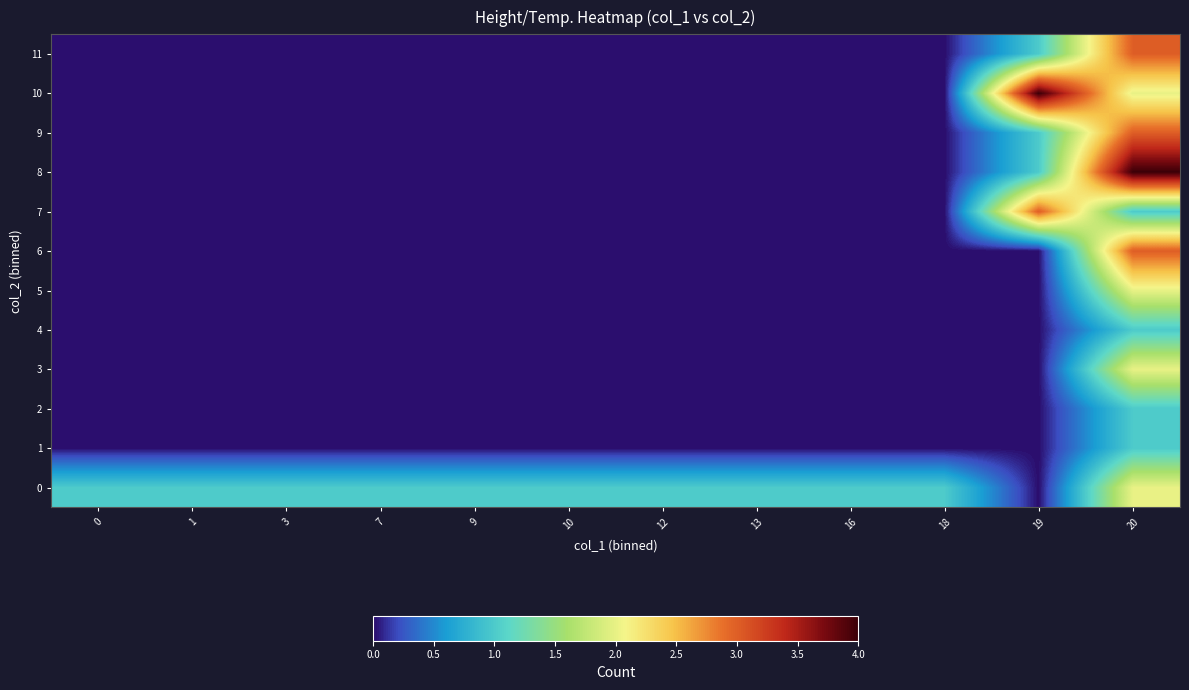

Reading left to right, list all the values displayed in this chart.

0: 0=1	1=1	3=1	7=1	9=1	10=1	12=1	13=1	16=1	18=1	19=0	20=2
1: 0=0	1=0	3=0	7=0	9=0	10=0	12=0	13=0	16=0	18=0	19=0	20=1
2: 0=0	1=0	3=0	7=0	9=0	10=0	12=0	13=0	16=0	18=0	19=0	20=1
3: 0=0	1=0	3=0	7=0	9=0	10=0	12=0	13=0	16=0	18=0	19=0	20=2
4: 0=0	1=0	3=0	7=0	9=0	10=0	12=0	13=0	16=0	18=0	19=0	20=1
5: 0=0	1=0	3=0	7=0	9=0	10=0	12=0	13=0	16=0	18=0	19=0	20=2
6: 0=0	1=0	3=0	7=0	9=0	10=0	12=0	13=0	16=0	18=0	19=0	20=3
7: 0=0	1=0	3=0	7=0	9=0	10=0	12=0	13=0	16=0	18=0	19=3	20=1
8: 0=0	1=0	3=0	7=0	9=0	10=0	12=0	13=0	16=0	18=0	19=1	20=4
9: 0=0	1=0	3=0	7=0	9=0	10=0	12=0	13=0	16=0	18=0	19=1	20=3
10: 0=0	1=0	3=0	7=0	9=0	10=0	12=0	13=0	16=0	18=0	19=4	20=2
11: 0=0	1=0	3=0	7=0	9=0	10=0	12=0	13=0	16=0	18=0	19=1	20=3